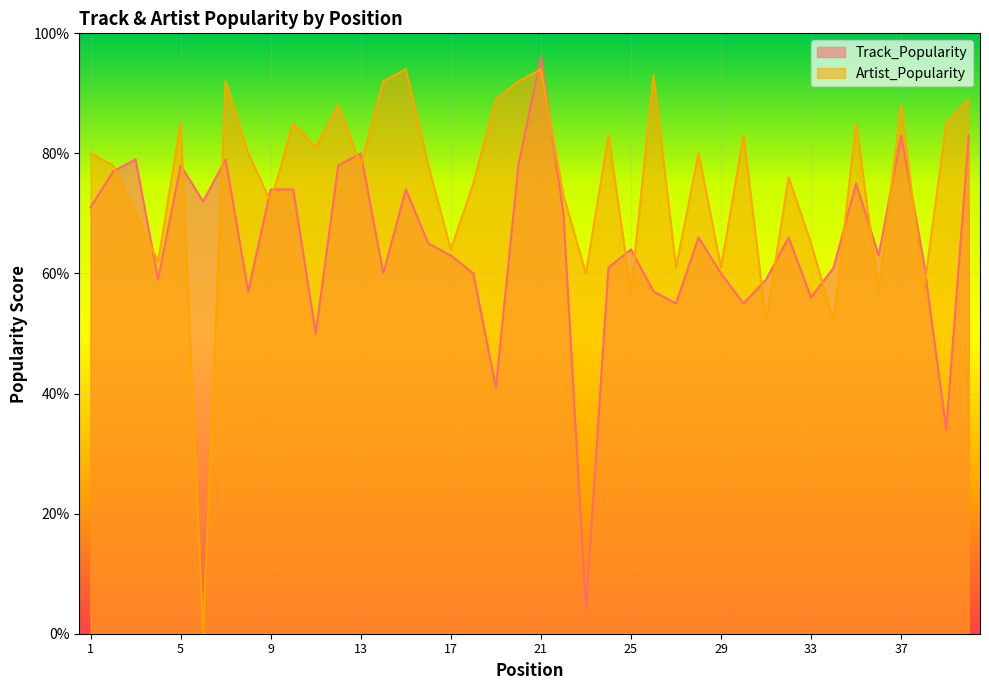

At which label does Artist_Popularity reach its peak?

15